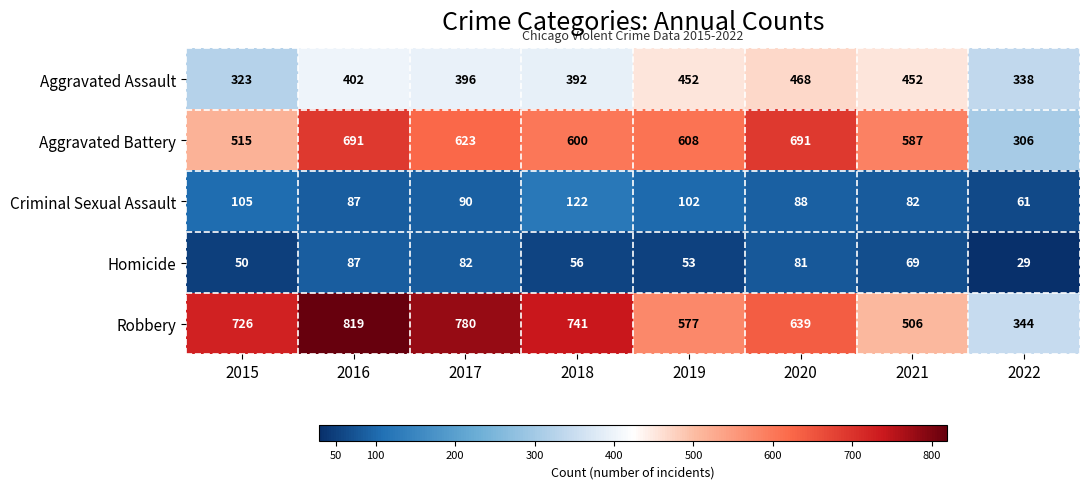

At 2021, list the series in order from smallest to largest.

Homicide, Criminal Sexual Assault, Aggravated Assault, Robbery, Aggravated Battery